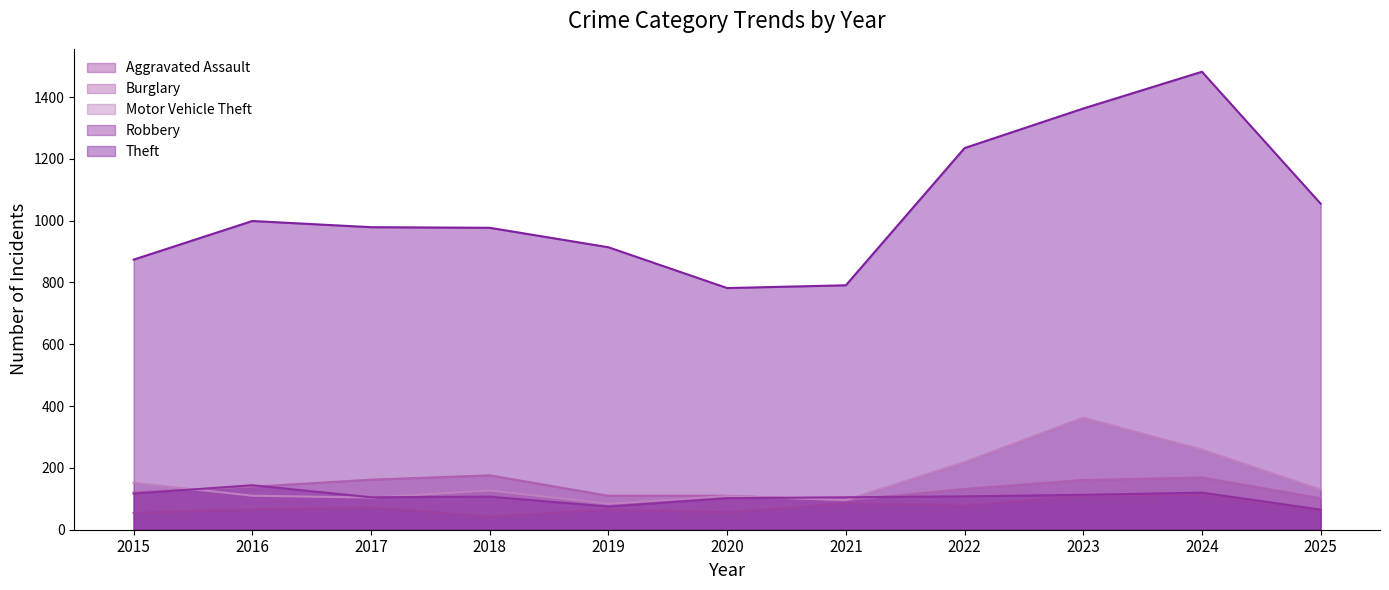

True or false: Theft and Motor Vehicle Theft intersect in this chart.

False